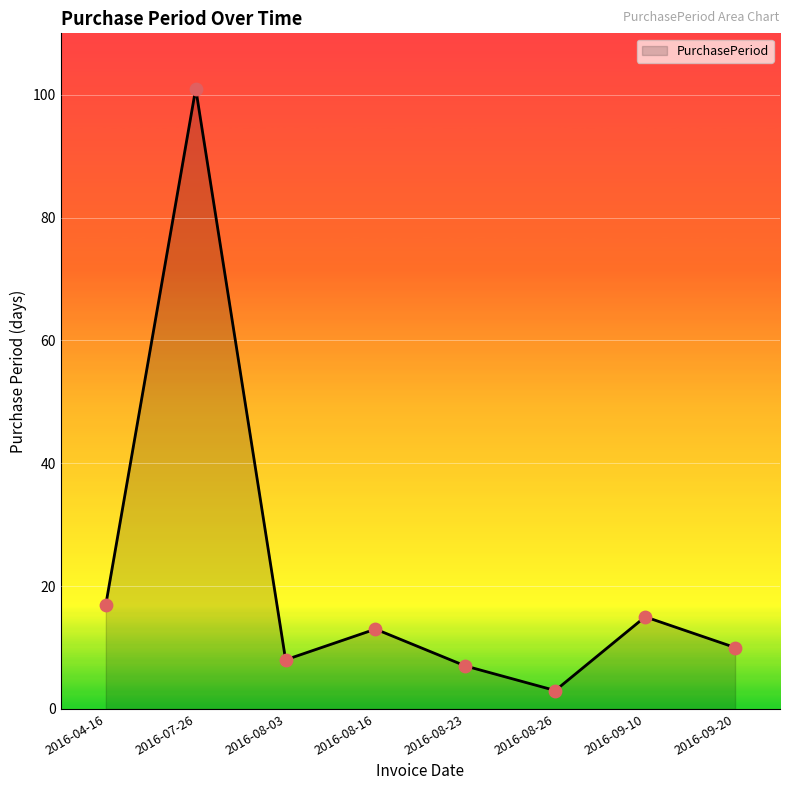

What is the change in value from 2016-04-16 to 2016-08-23?

-10